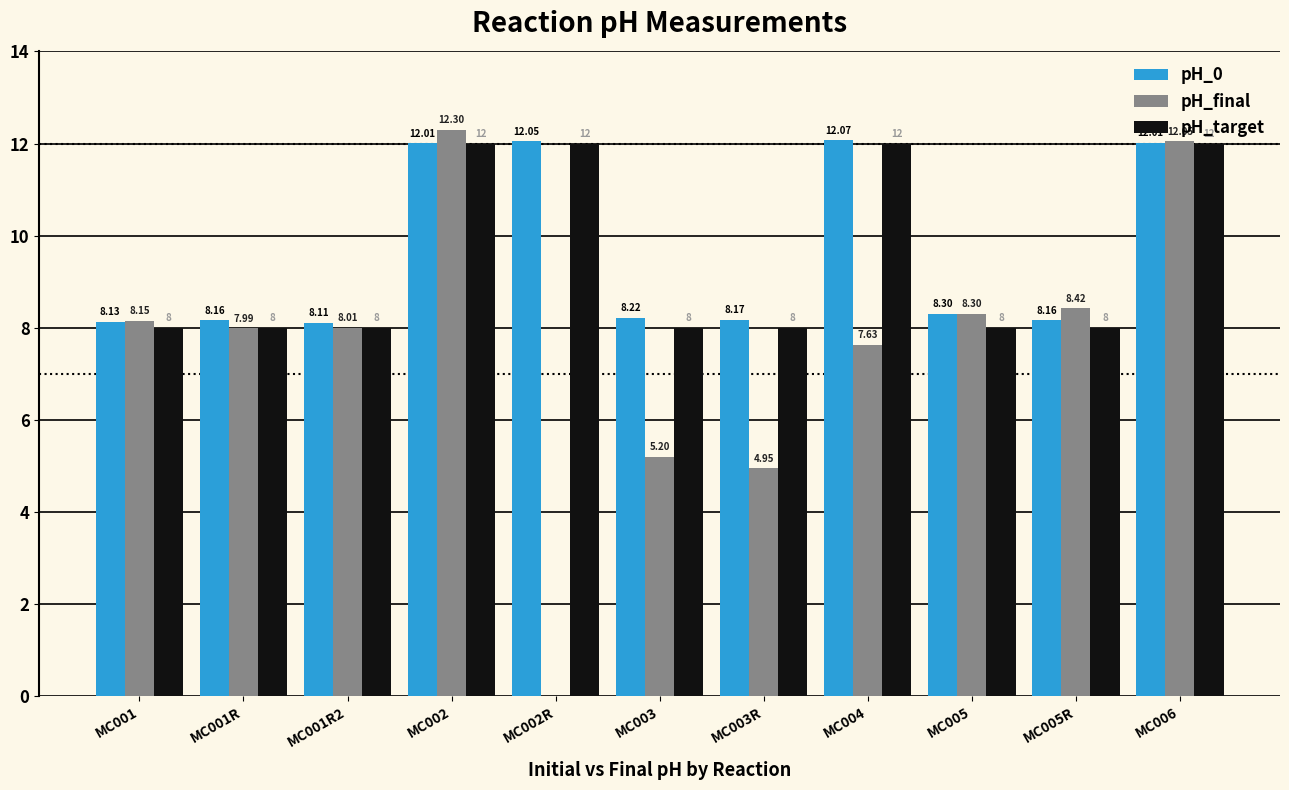

What is the sum of all pH_final values?

83.0